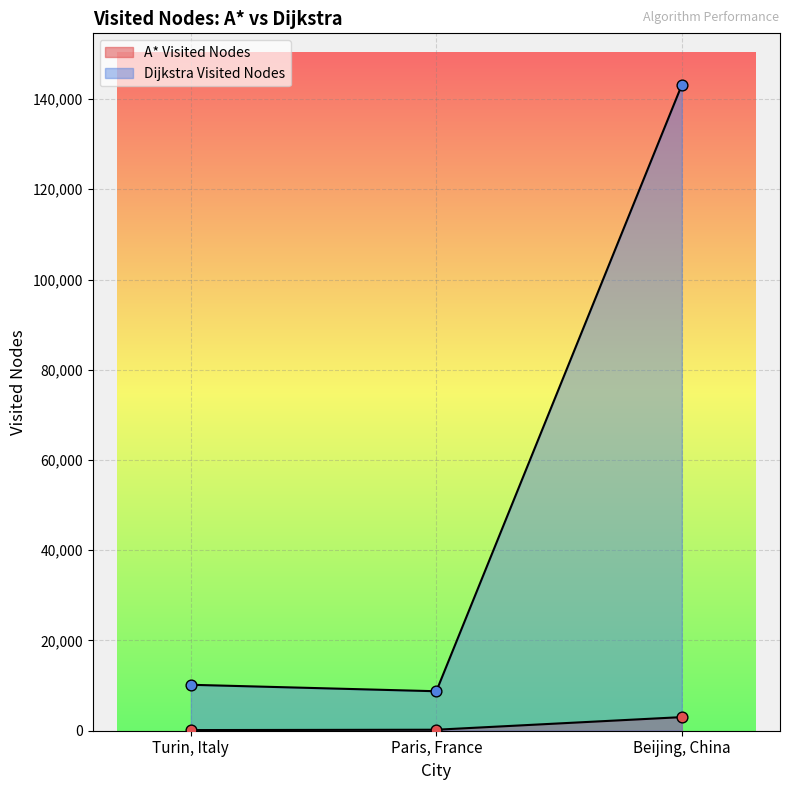

What is the total value across all series at Paris, France?

8969